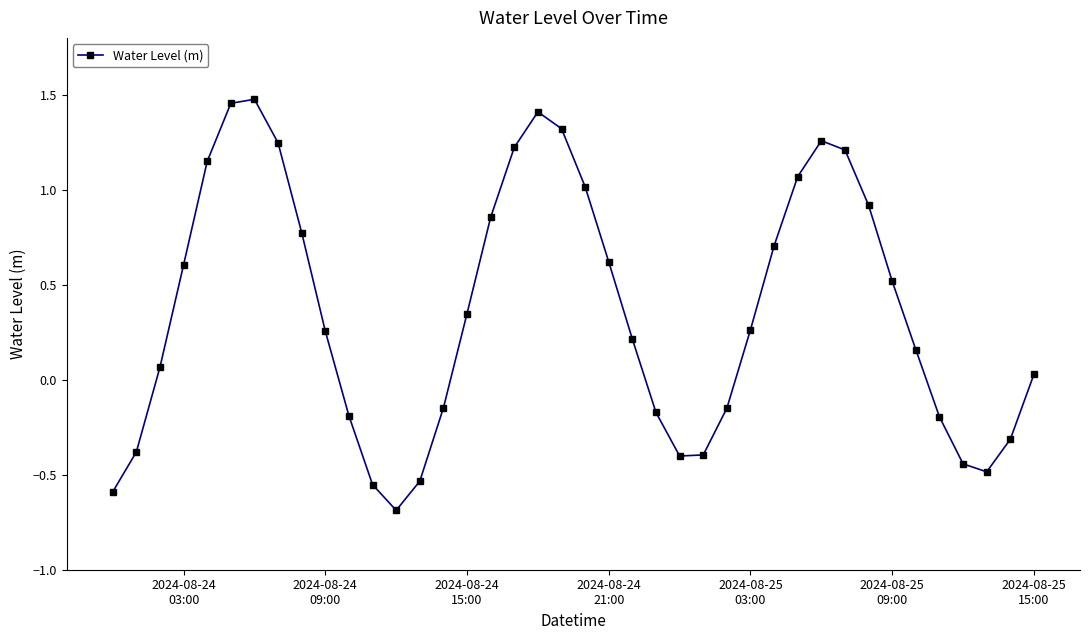

What is the value of the 36th point from the left?

-0.2